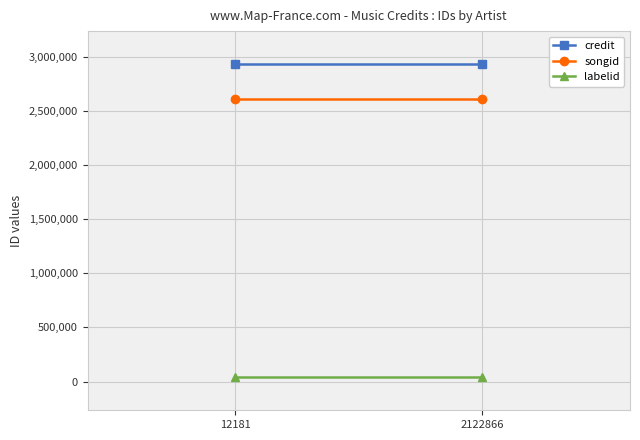

What is the highest value of the labelid series?

38210